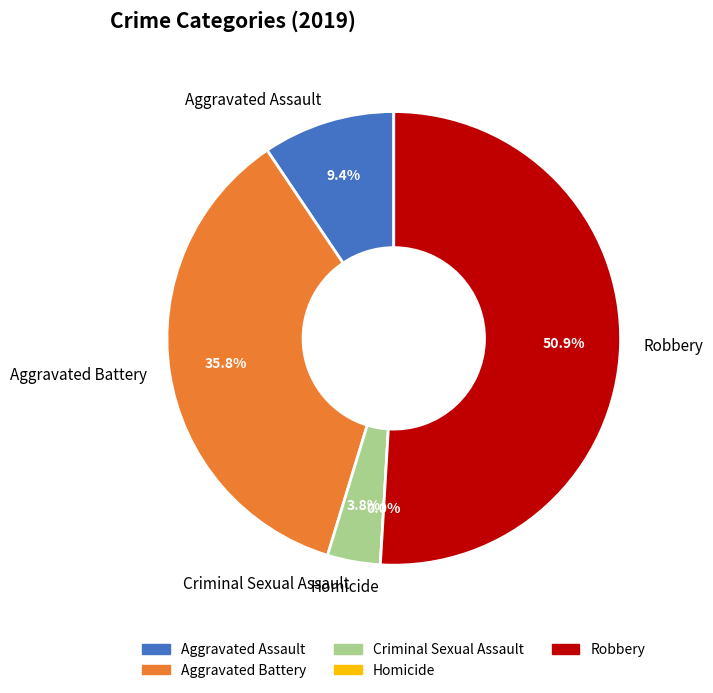

Which slice is the smallest?

Homicide